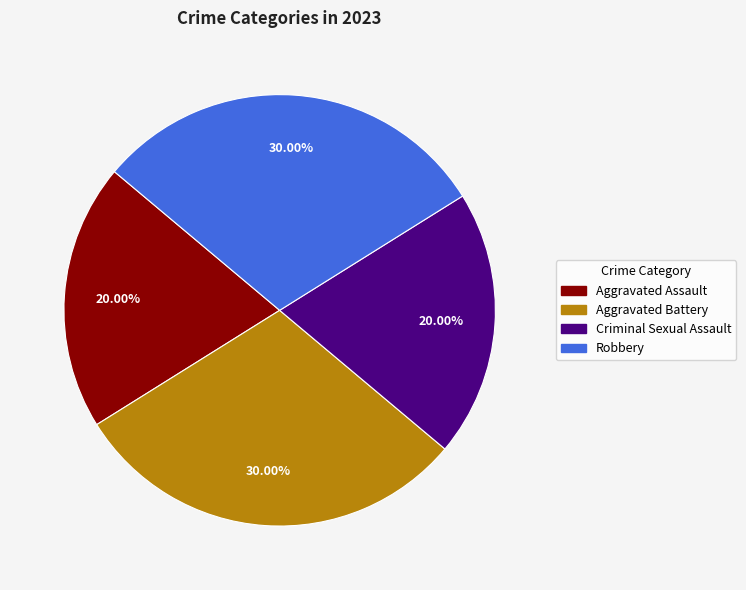

To the nearest percent, what percentage of the pie is Aggravated Battery?

30%